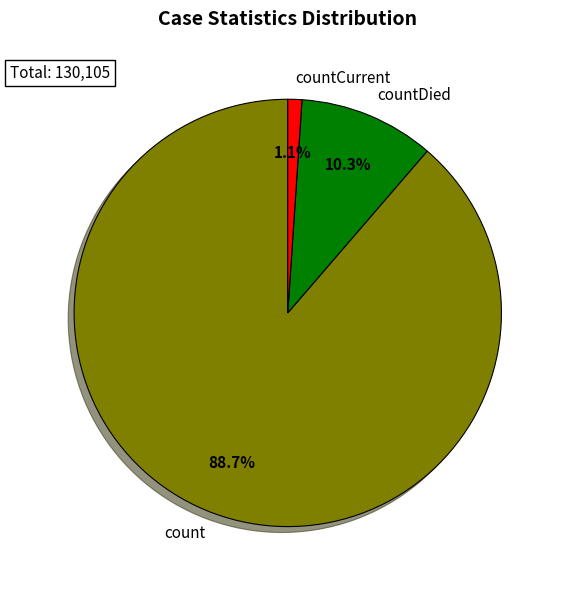

Is it true that countDied is 19% of the pie?

False